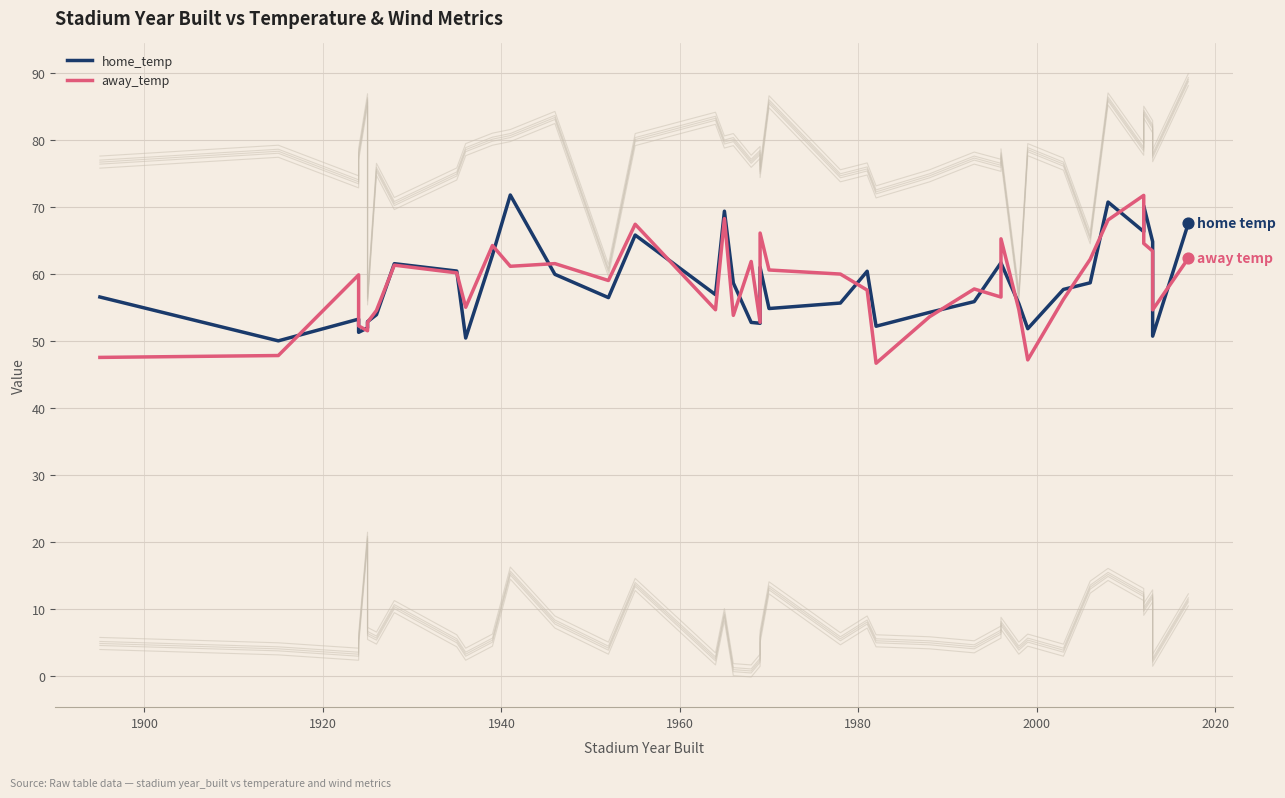

Is the value of away_temp at 9 greater than the value of home_temp at 2020?

No